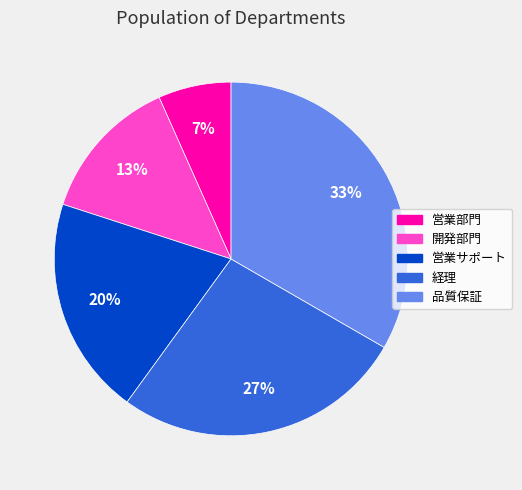

To the nearest percent, what portion does 営業サポート represent?

20%